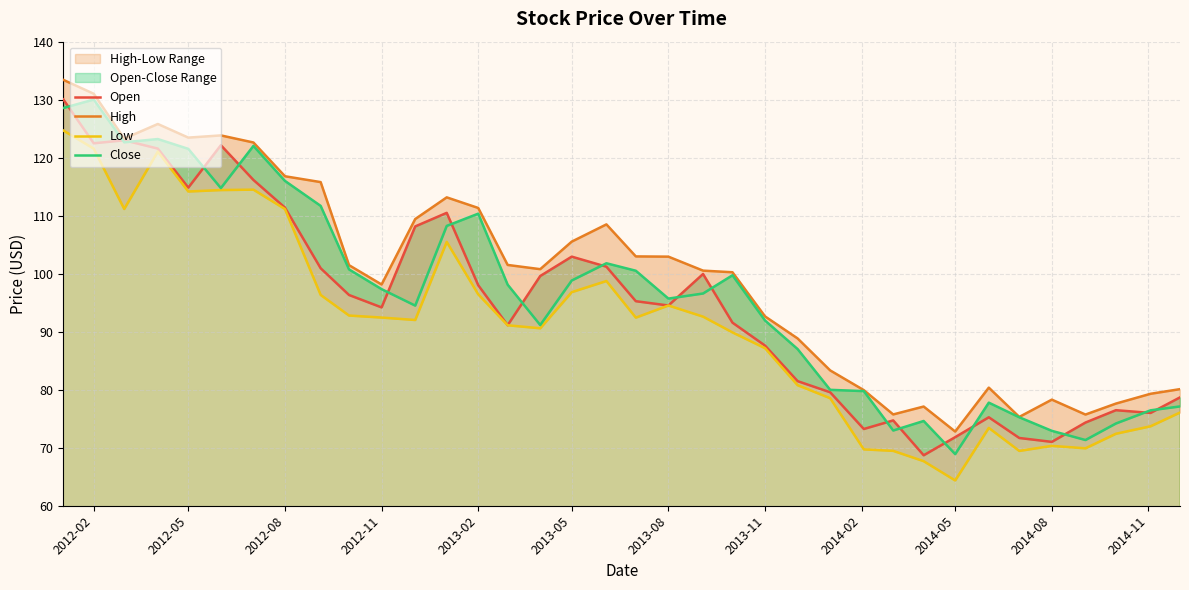

How many lines are shown in the chart?

4